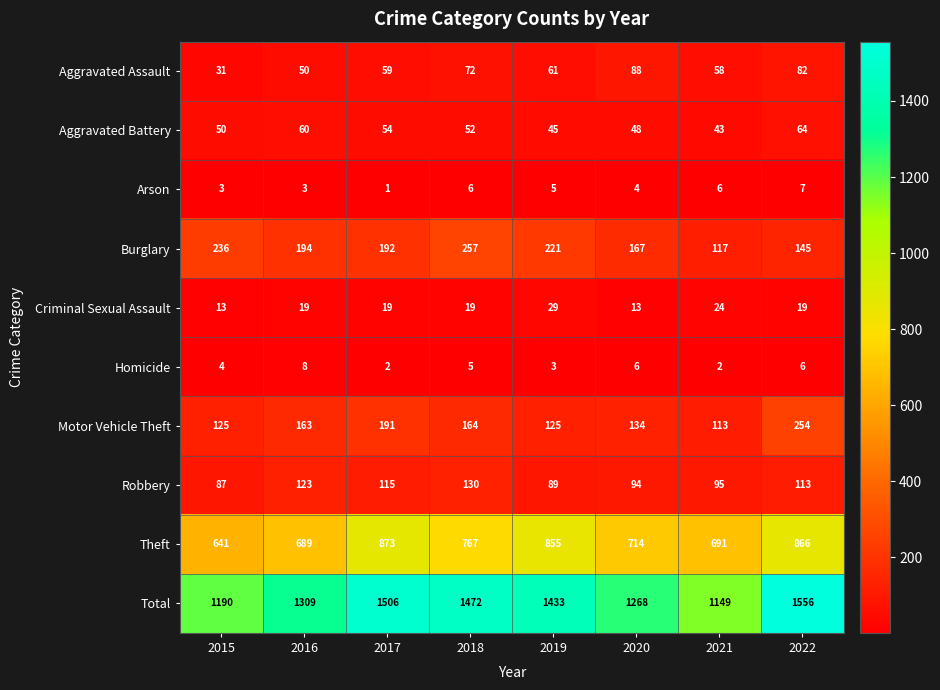

Is it true that Homicide equals 2 at 2015?

False